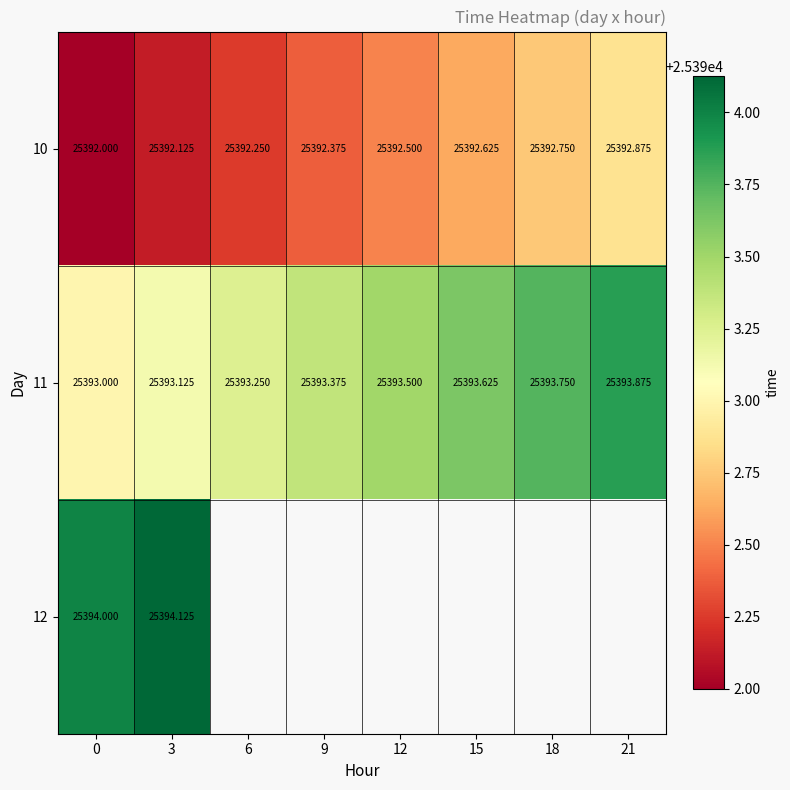

Is the value of 11 at 9 greater than the value of 10 at 15?

Yes